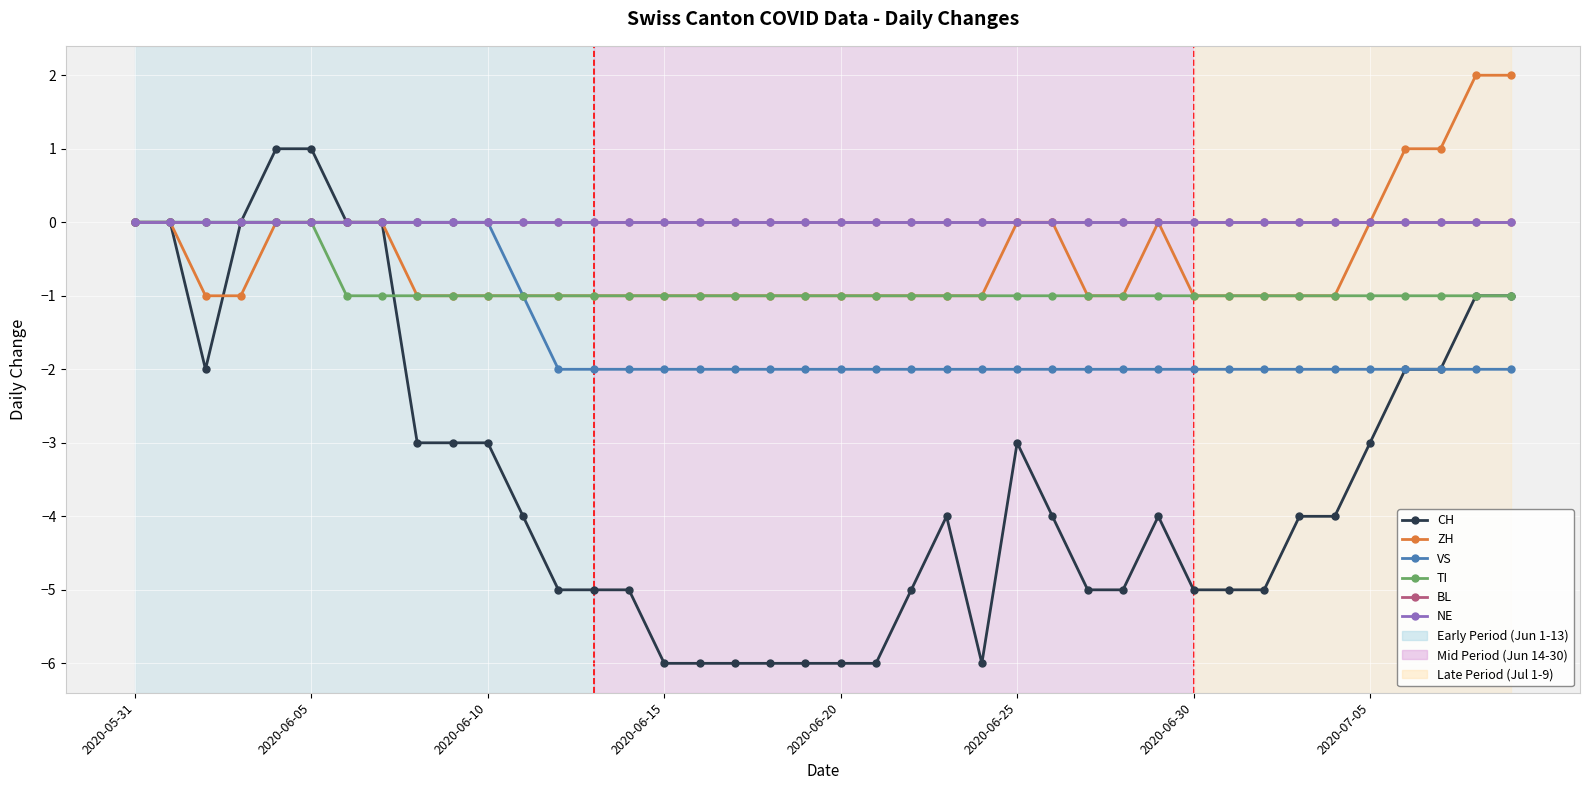

Does the chart have visible grid lines?

Yes